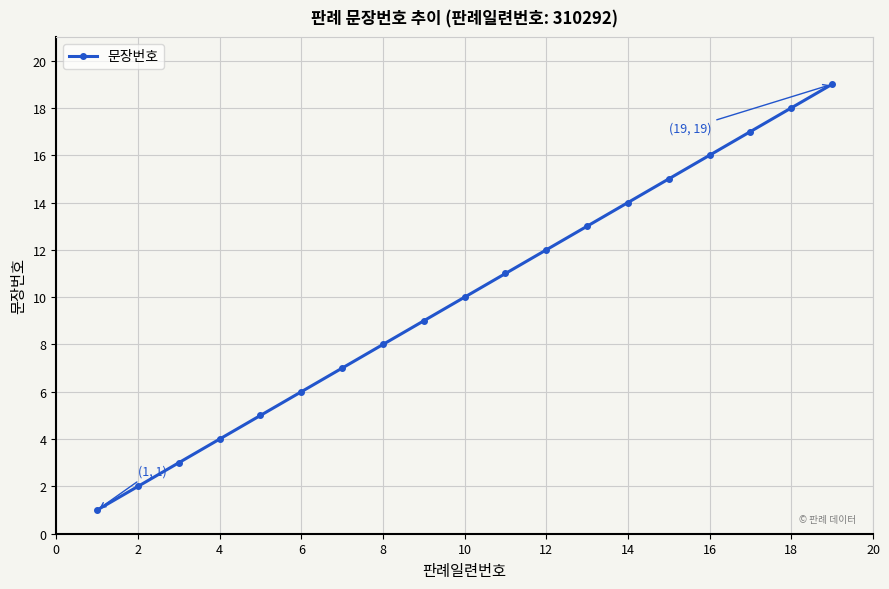

Reading left to right, list all the values displayed in this chart.

1	2	3	4	5	6	7	8	9	10	11	12	13	14	15	16	17	18	19